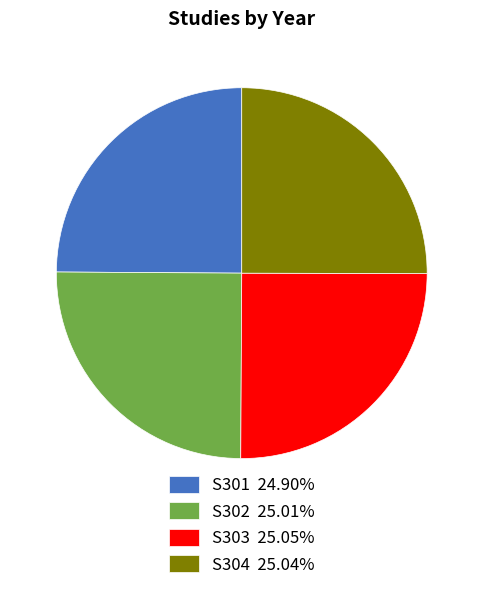

Is S304 25.04% the majority of the pie?

No